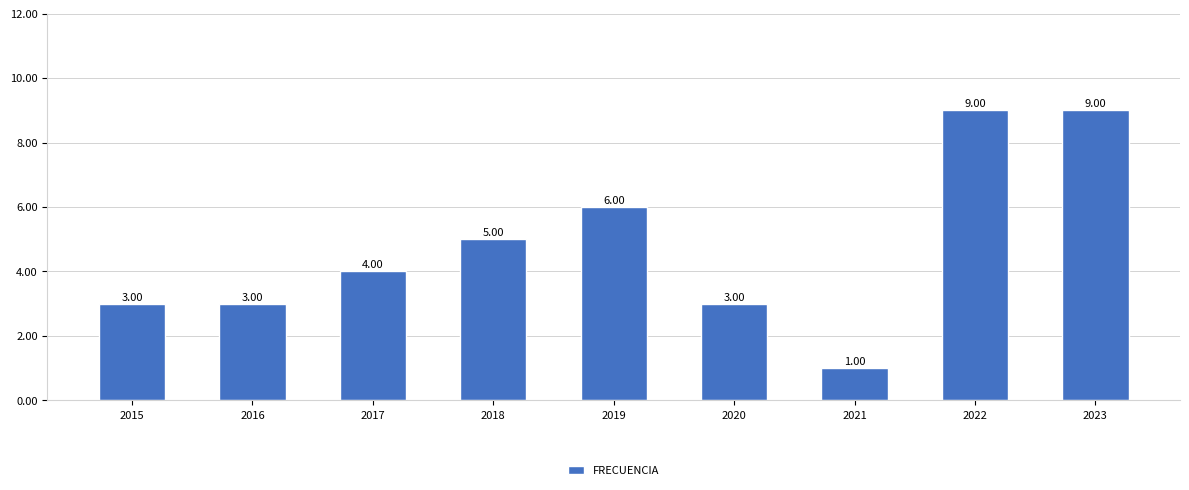

Does the chart contain stacked bars?

No